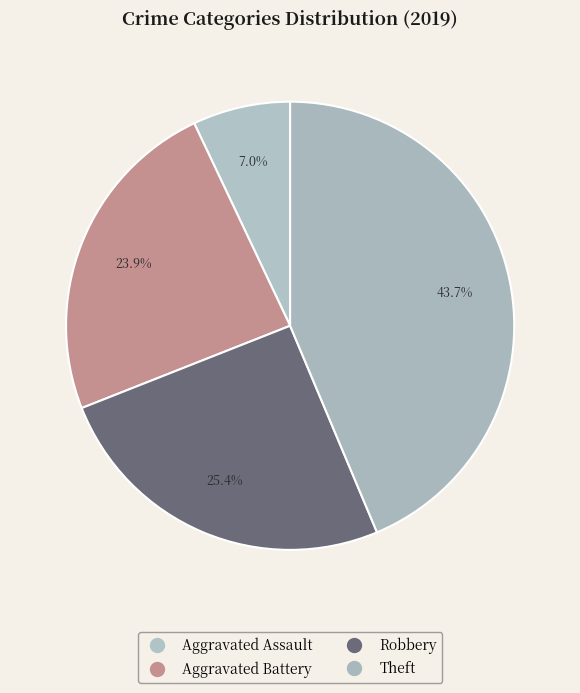

Approximately how many times larger is the value at Robbery compared to Theft?

0.6